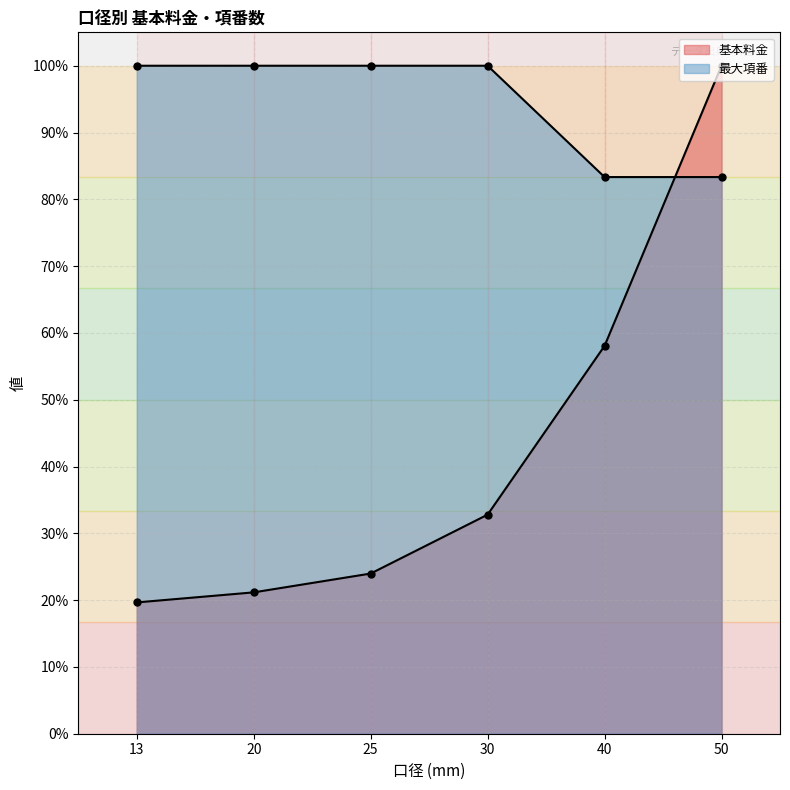

What is the difference between the second highest and minimum values in the 最大項番 series?

16.7